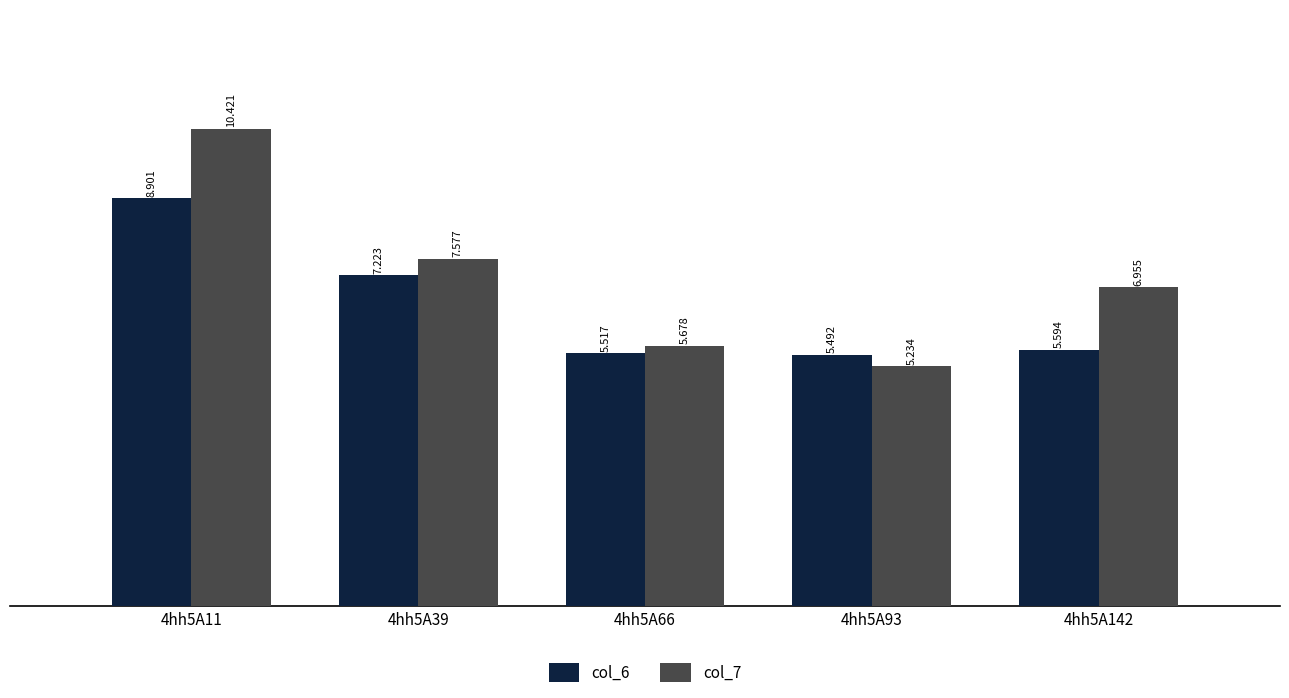

What is the difference between the highest and lowest values at 4hh5A39?

0.4